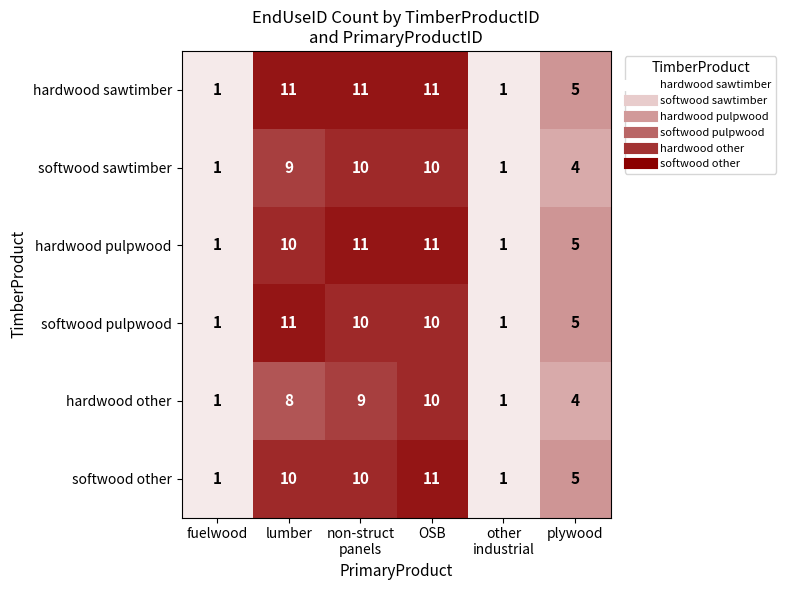

How many distinct data groups are displayed?

6